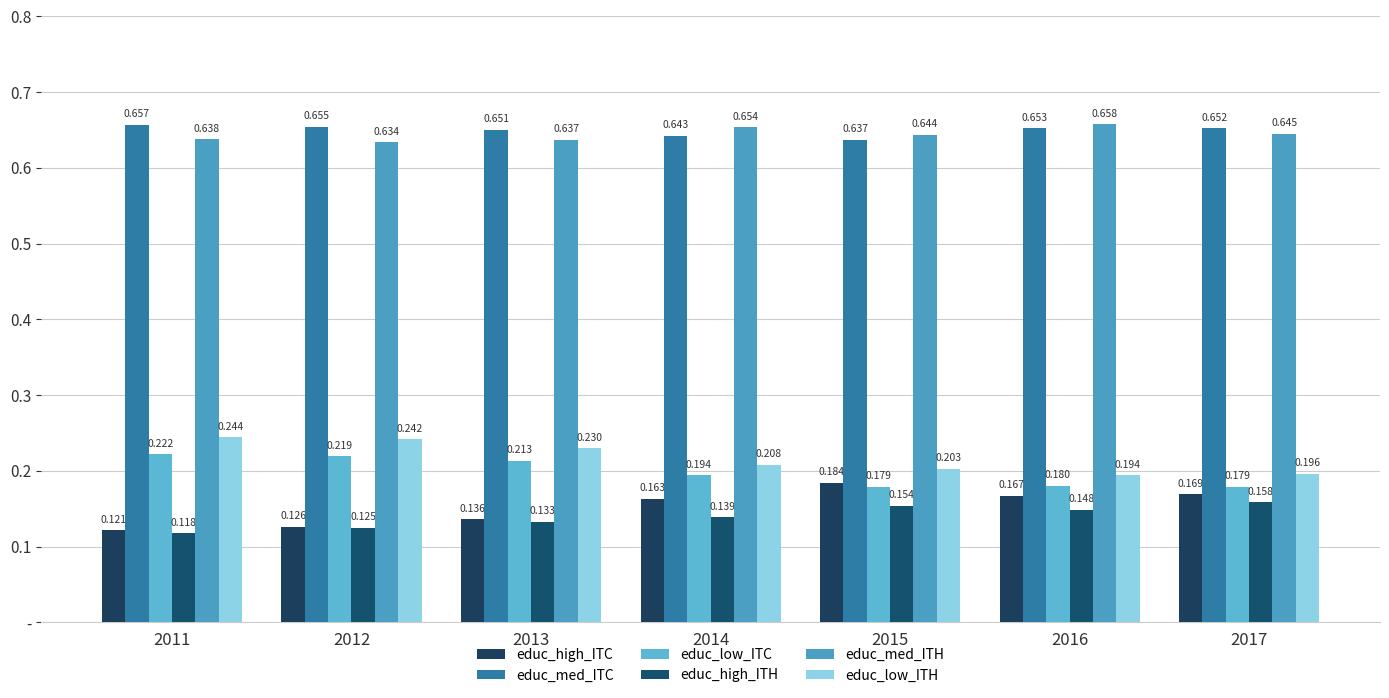

At 2016, list the series in order from smallest to largest.

educ_high_ITH, educ_high_ITC, educ_low_ITC, educ_low_ITH, educ_med_ITC, educ_med_ITH